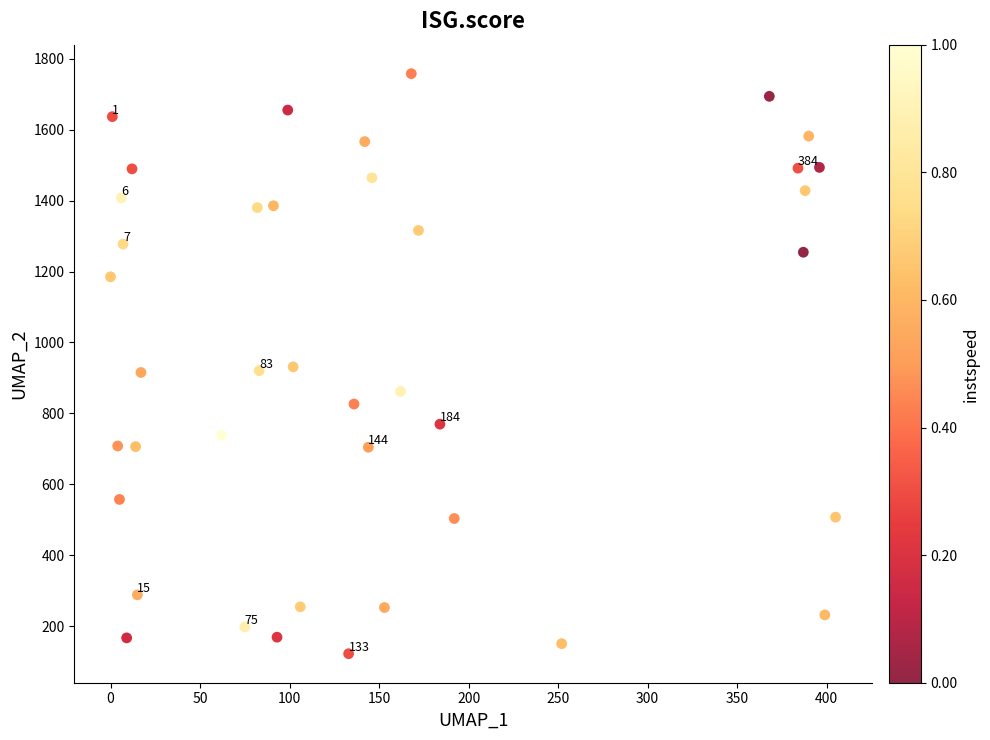

What is the range of X values (max minus min)?

405.0